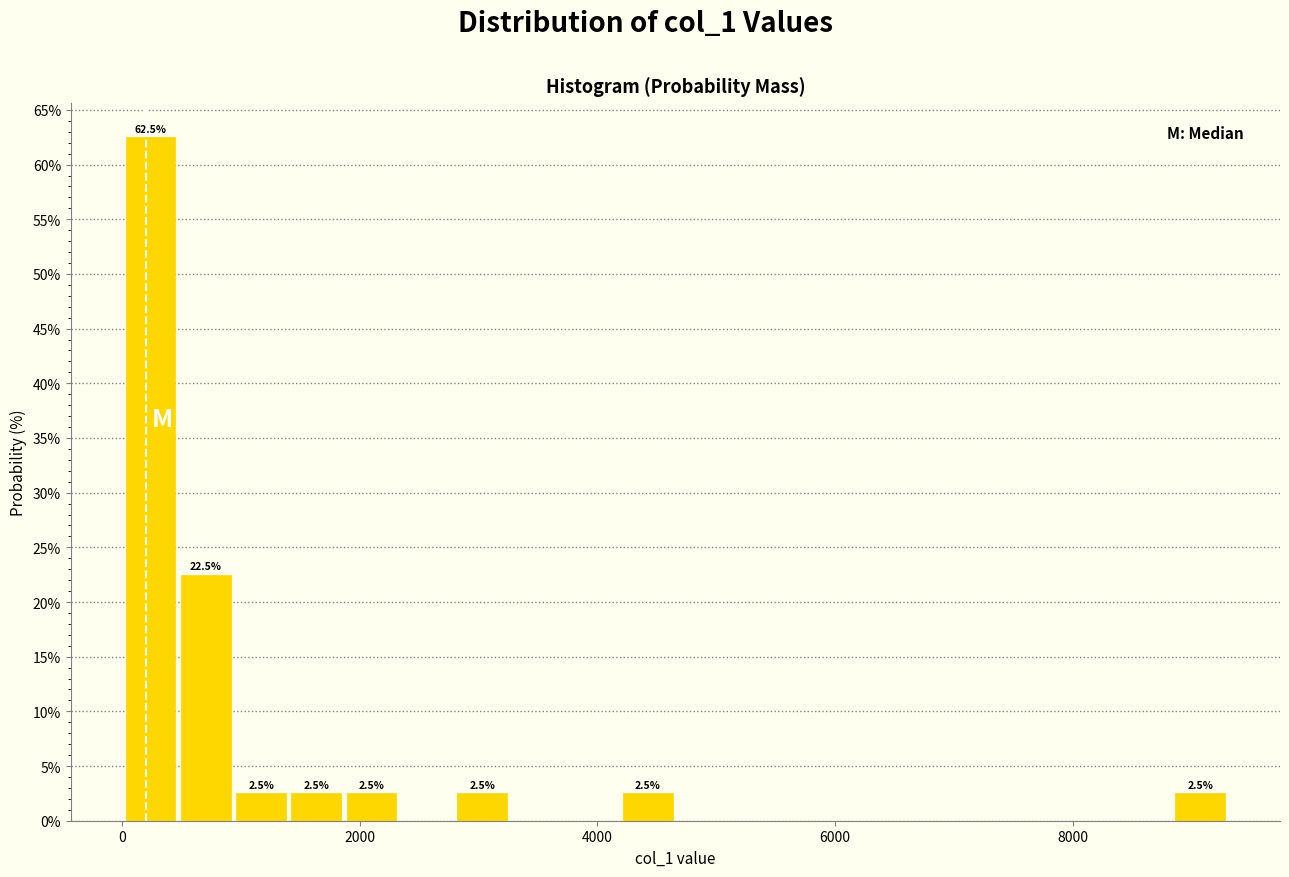

Around what value on the x-axis is the tallest bar? Give the approximate position of its centre, as read against the axis.

200